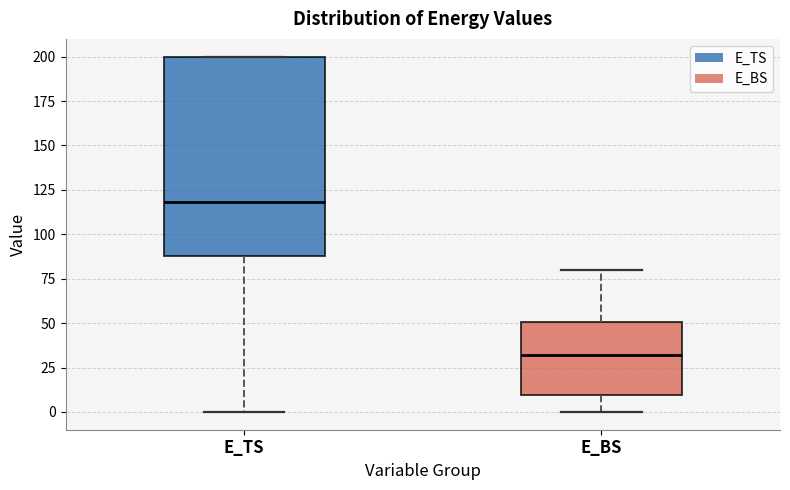

Which box's median line is the highest?

E_TS